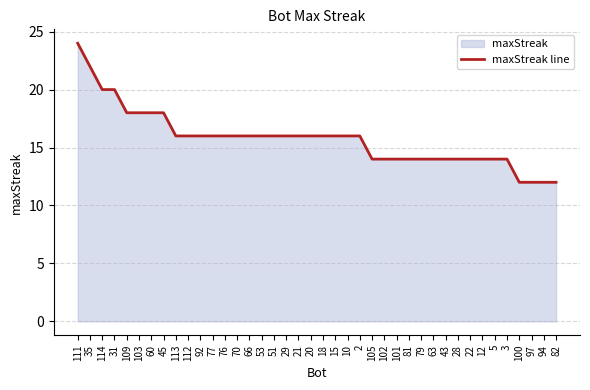

Is it true that the value at 103 is 18?

True